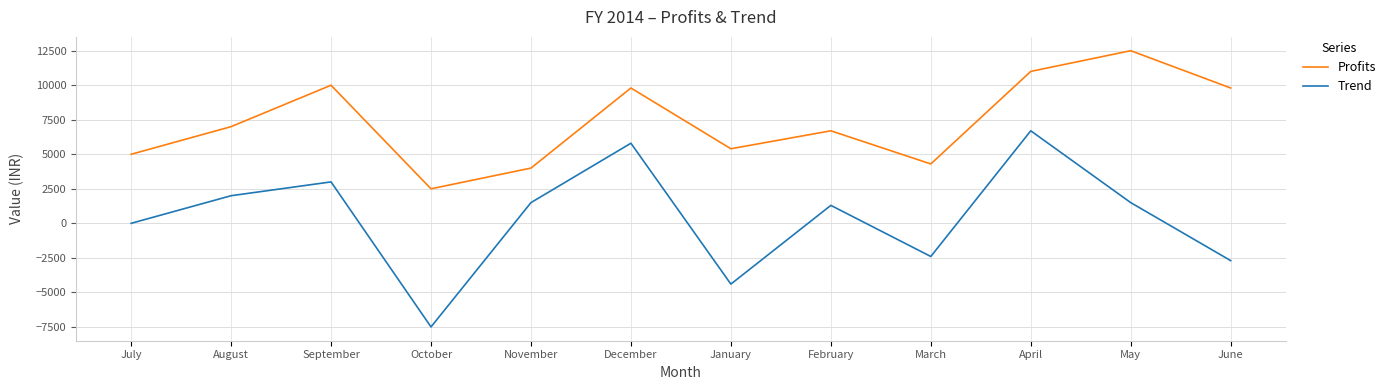

The Trend series shows 1475 at April. True or false?

False